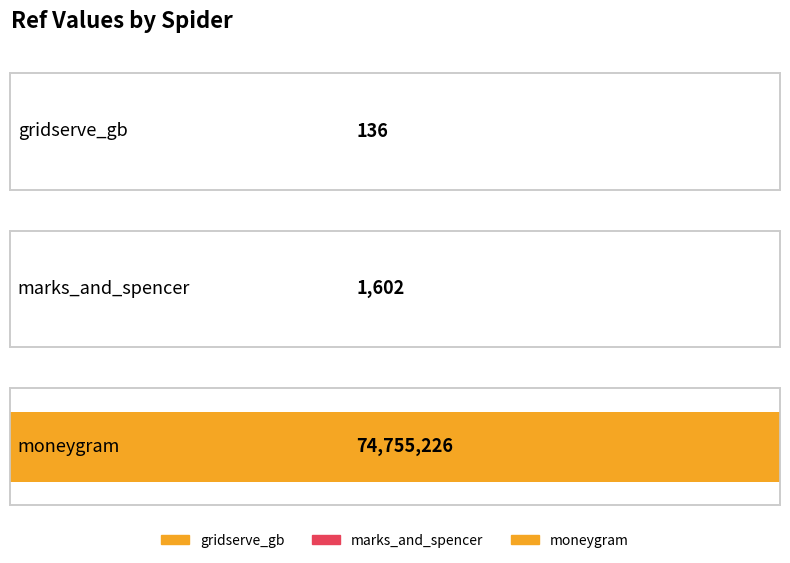

How many bars are there in total?

3